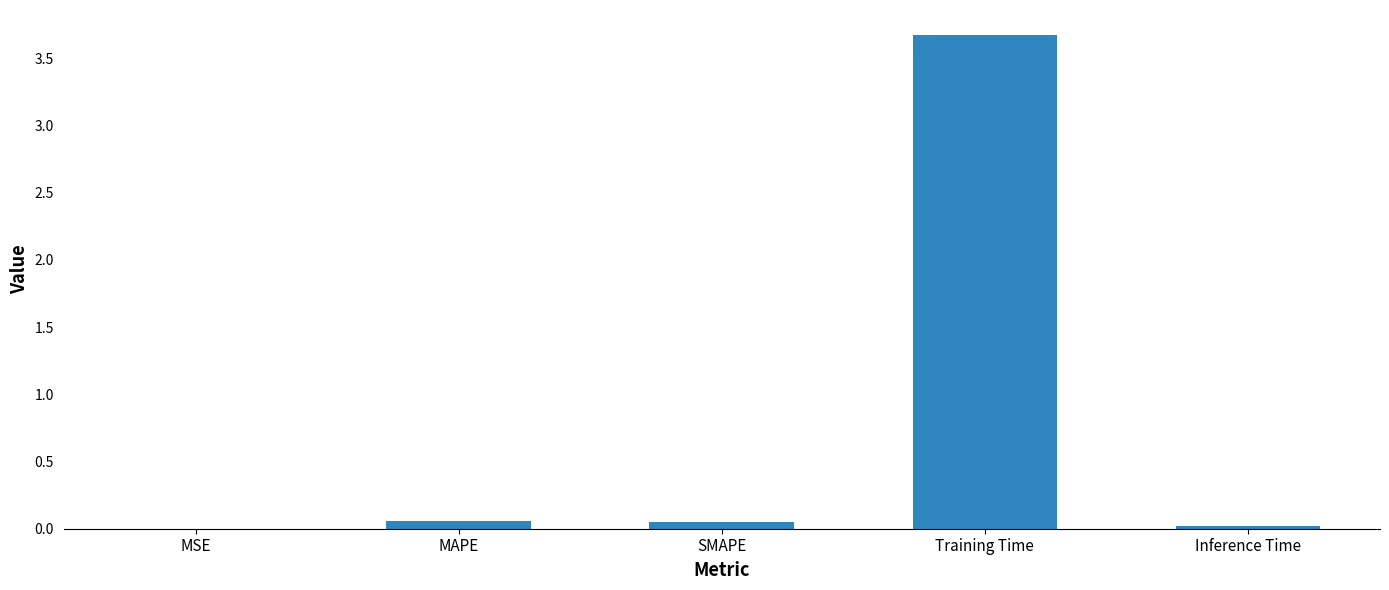

How many series are shown in this chart?

1